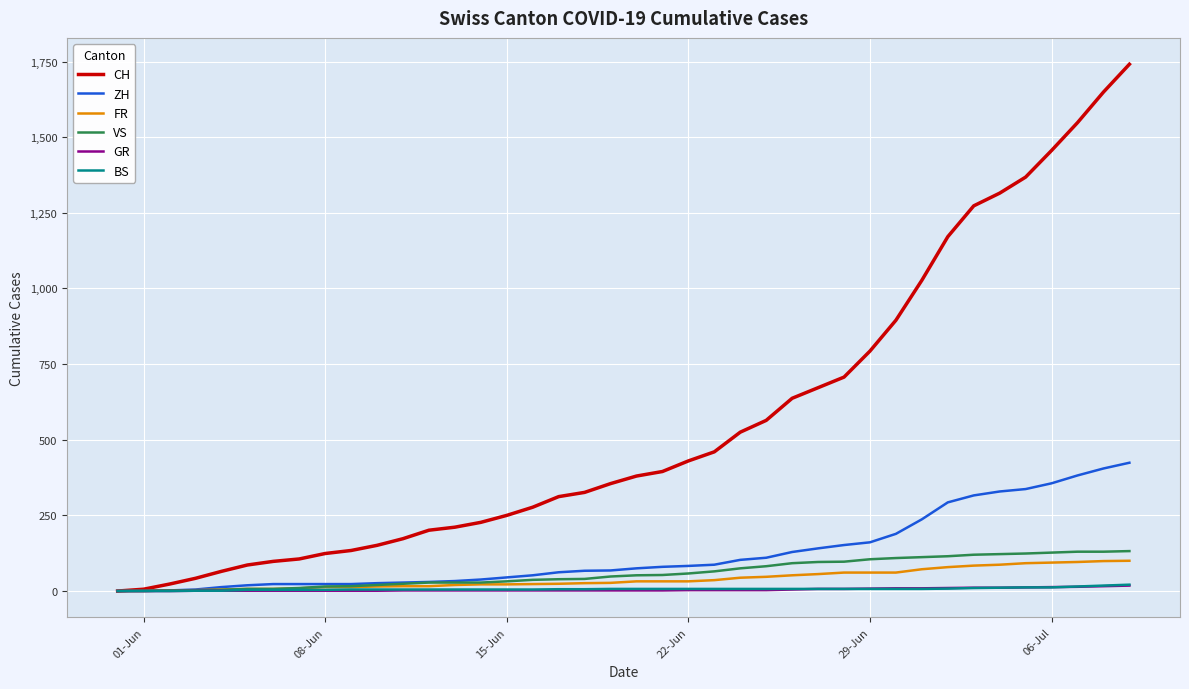

What is the maximum value for VS?

132